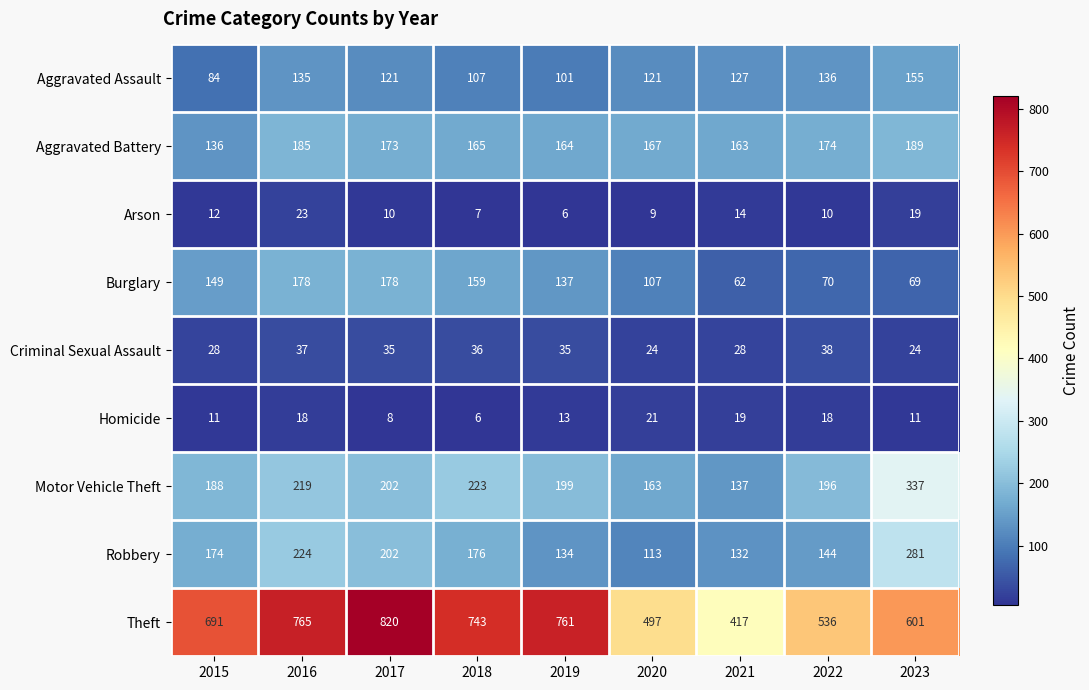

The Criminal Sexual Assault series shows 17 at 2019. True or false?

False